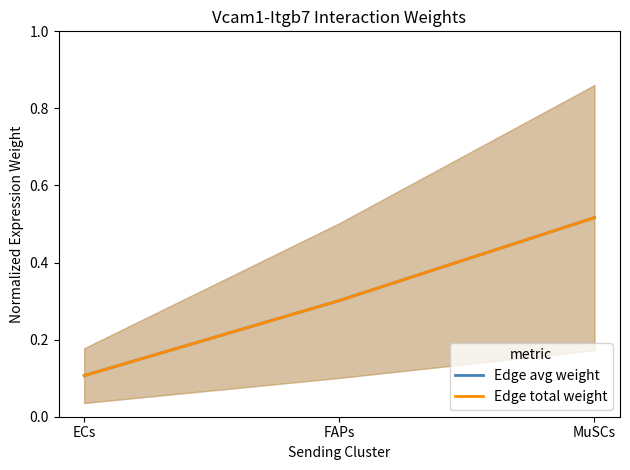

Which series has the largest range (max minus min)?

Edge avg weight